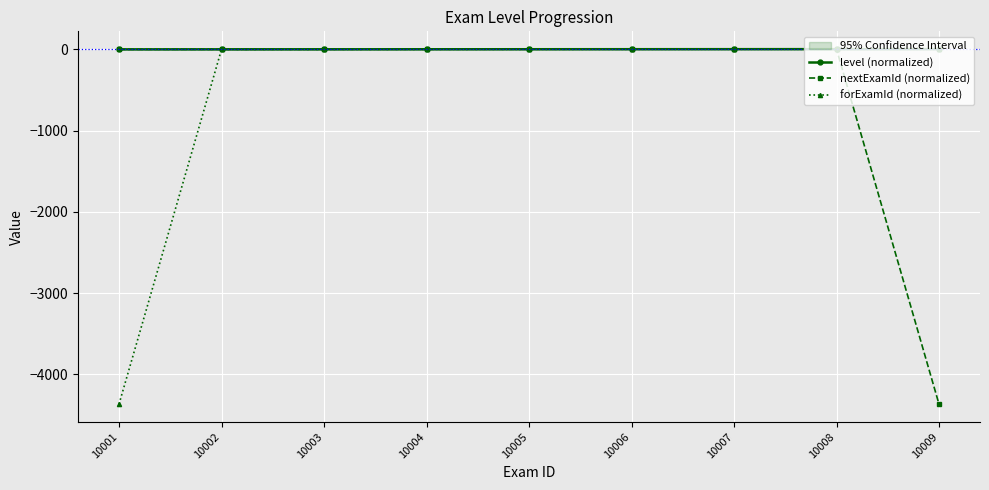

Which category has the lowest value in the forExamId (normalized) series?

10001